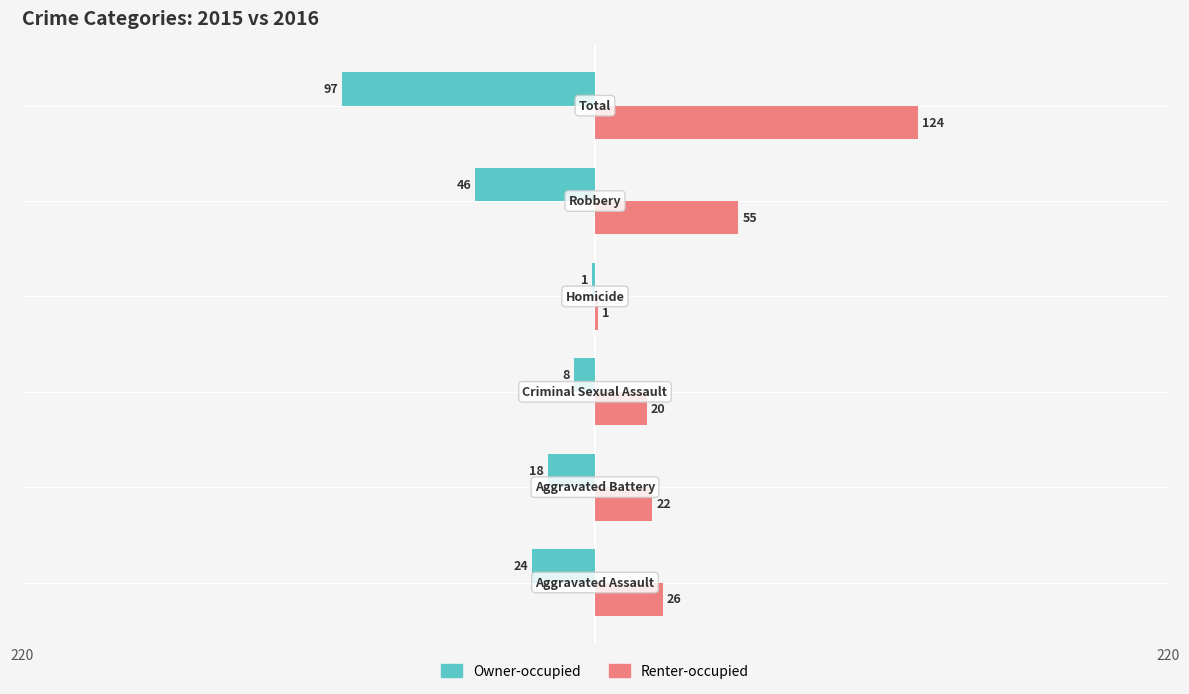

What are all the series names shown in the legend?

Owner-occupied, Renter-occupied